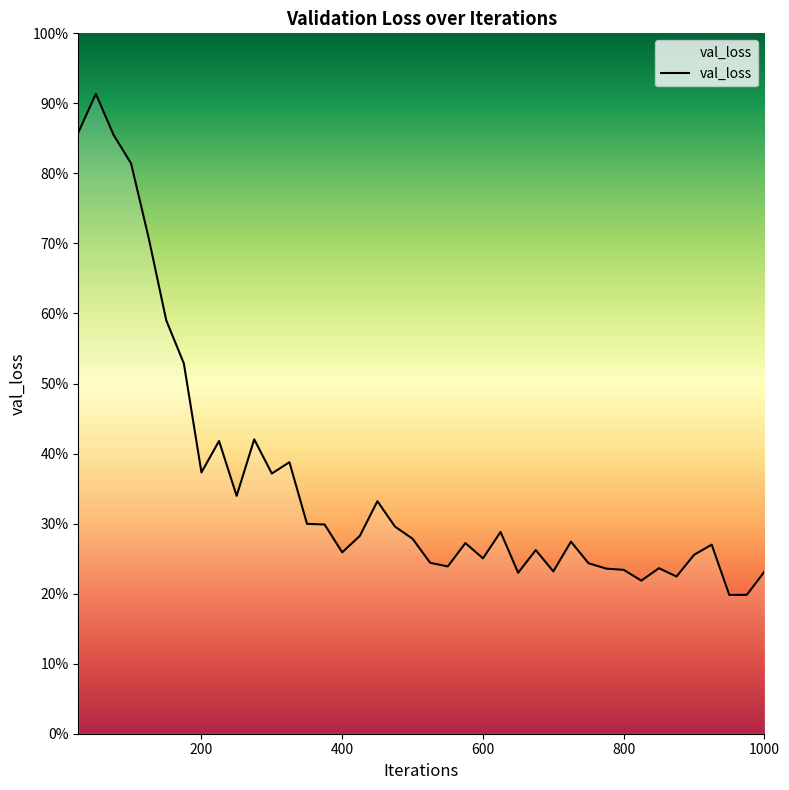

Reading left to right, extract all data points from this chart.

25=0.9	50=0.9	75=0.9	100=0.8	125=0.7	150=0.6	175=0.5	200=0.4	225=0.4	250=0.3	275=0.4	300=0.4	325=0.4	350=0.3	375=0.3	400=0.3	425=0.3	450=0.3	475=0.3	500=0.3	525=0.2	550=0.2	575=0.3	600=0.3	625=0.3	650=0.2	675=0.3	700=0.2	725=0.3	750=0.2	775=0.2	800=0.2	825=0.2	850=0.2	875=0.2	900=0.3	925=0.3	950=0.2	975=0.2	1000=0.2